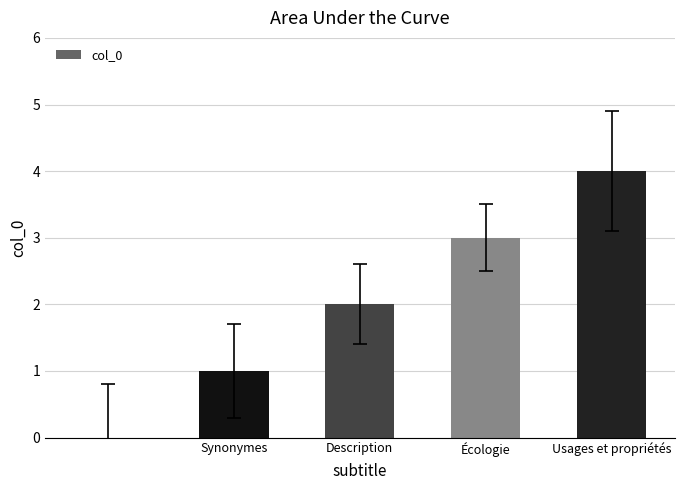

What is the maximum value shown in the chart?

4